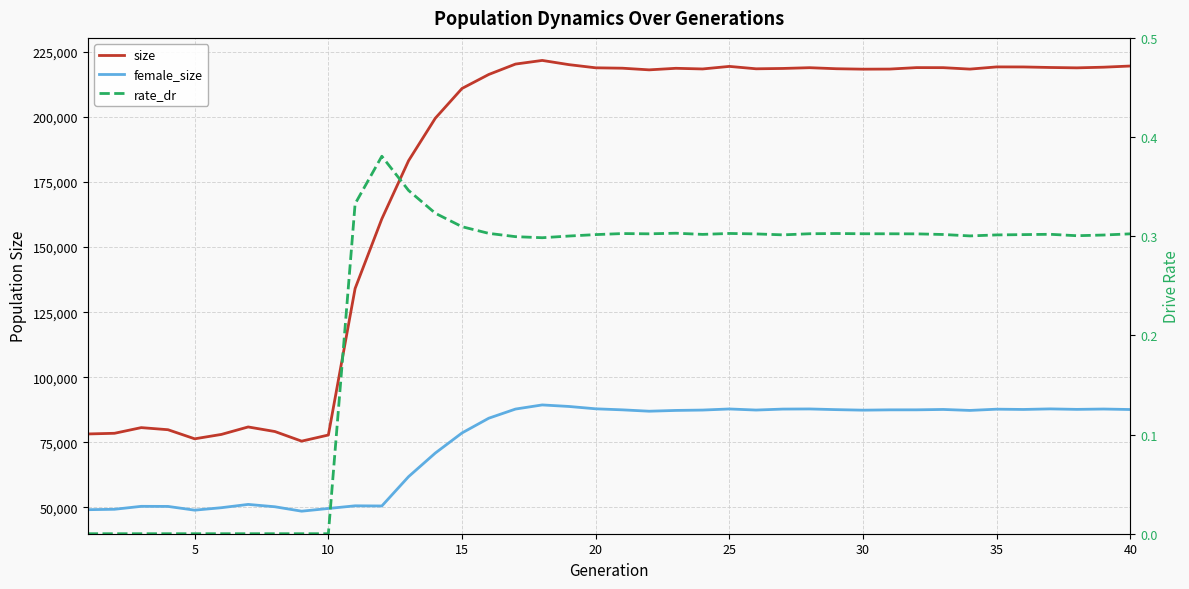

Does the chart display data point markers on the line(s)?

No